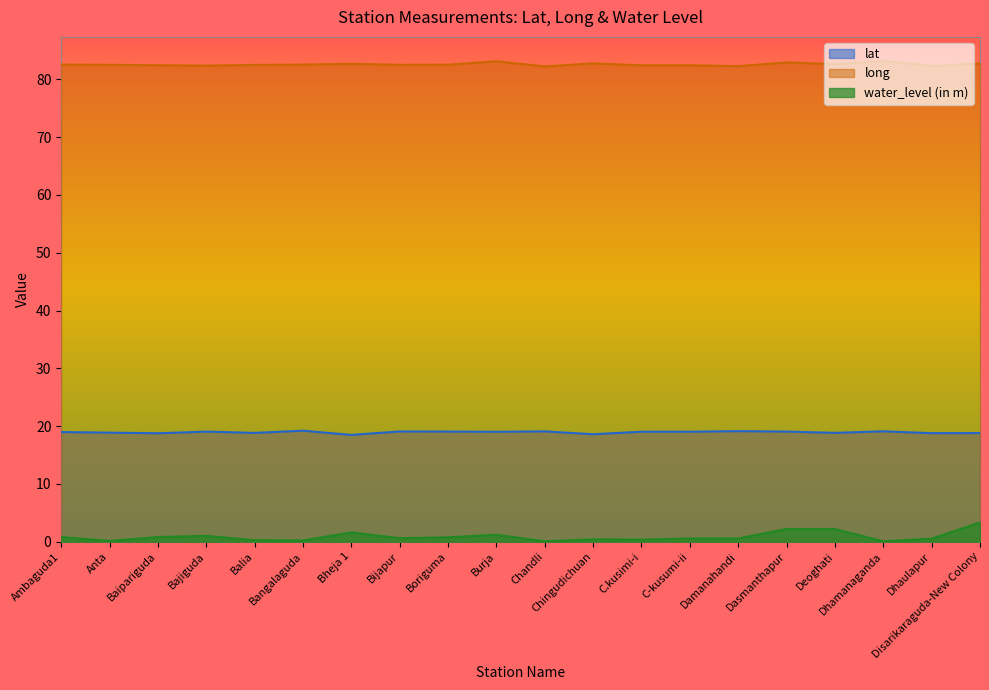

True or false: long has more than 0 points higher than both neighbors.

True